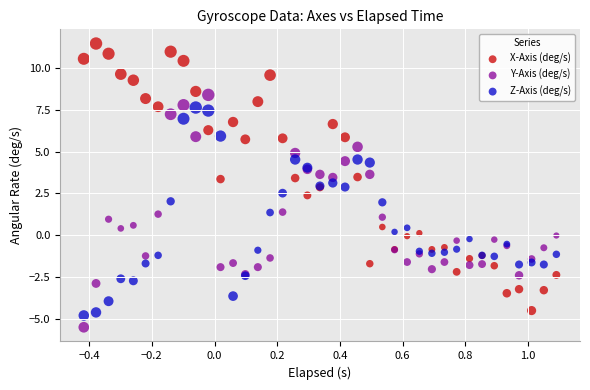

Which series contains the lowest Y value?

Y-Axis (deg/s)